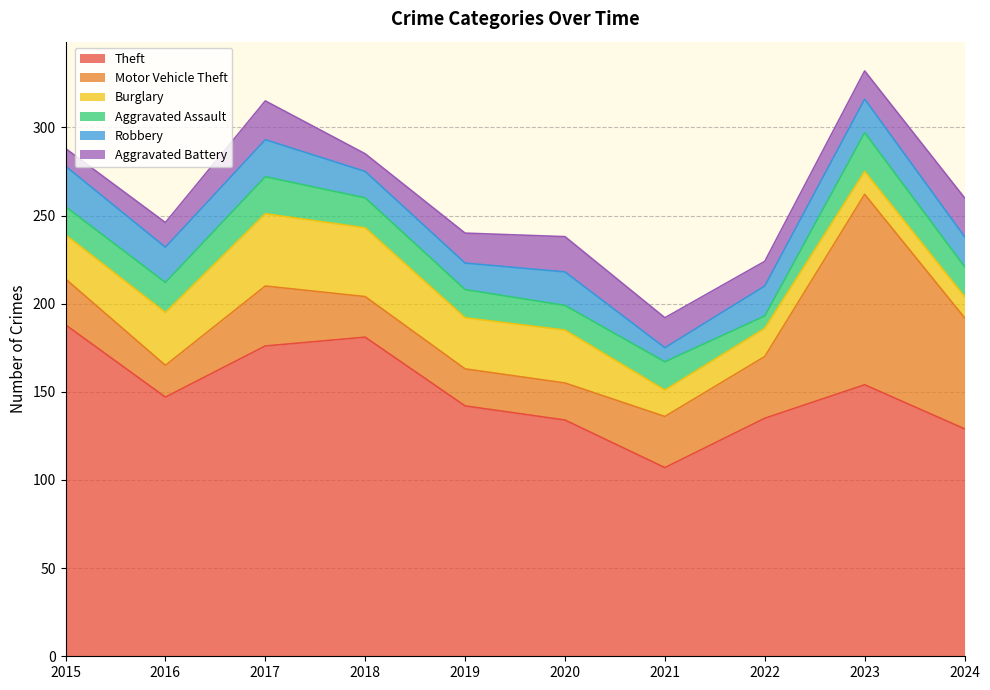

What is the value of the Aggravated Battery point at the 5th from the left?

17